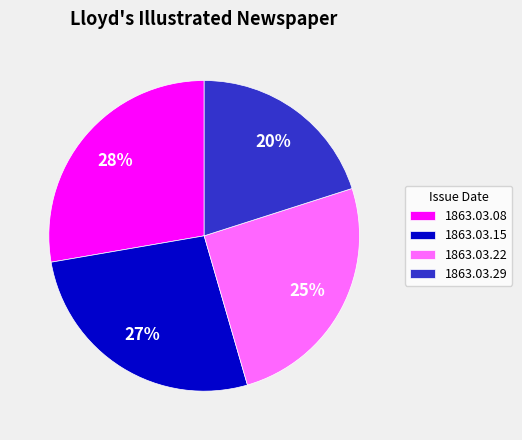

To the nearest percent, what is the difference between the 1863.03.22 and 1863.03.29 slice percentages?

5%